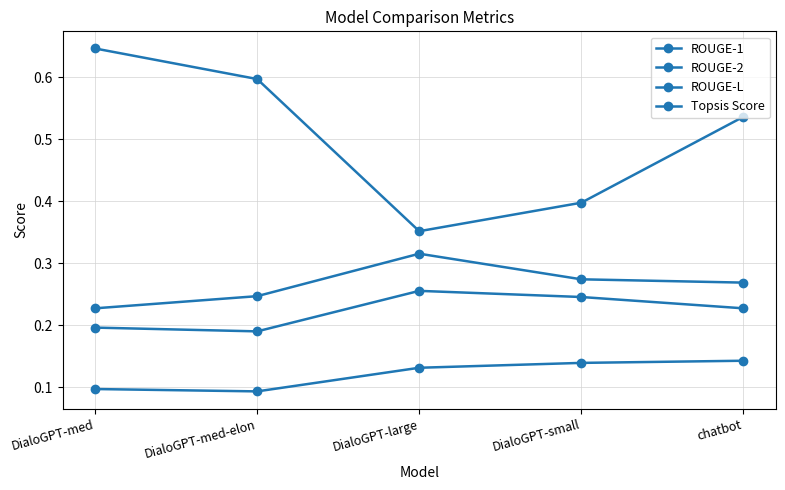

How many lines are shown in the chart?

4